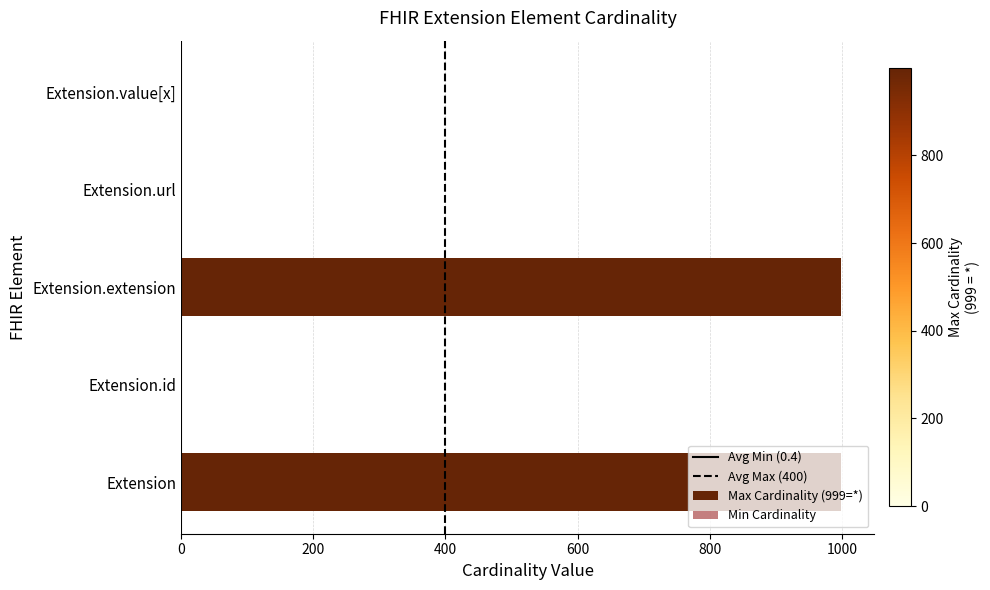

How many positive values does the Min series have?

2